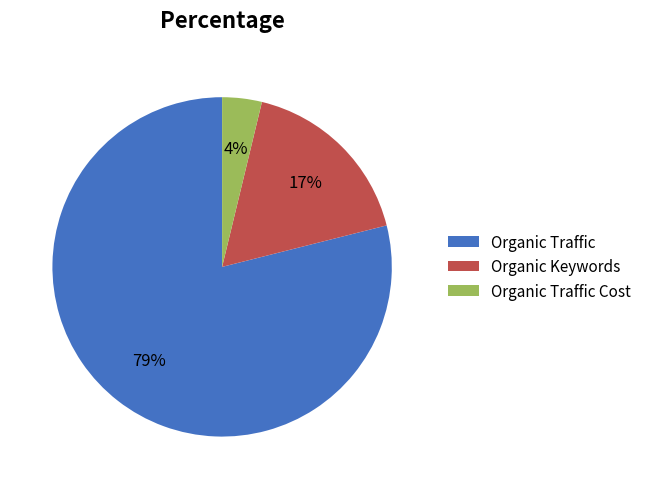

Rank the categories by value from lowest to highest.

Organic Traffic Cost, Organic Keywords, Organic Traffic